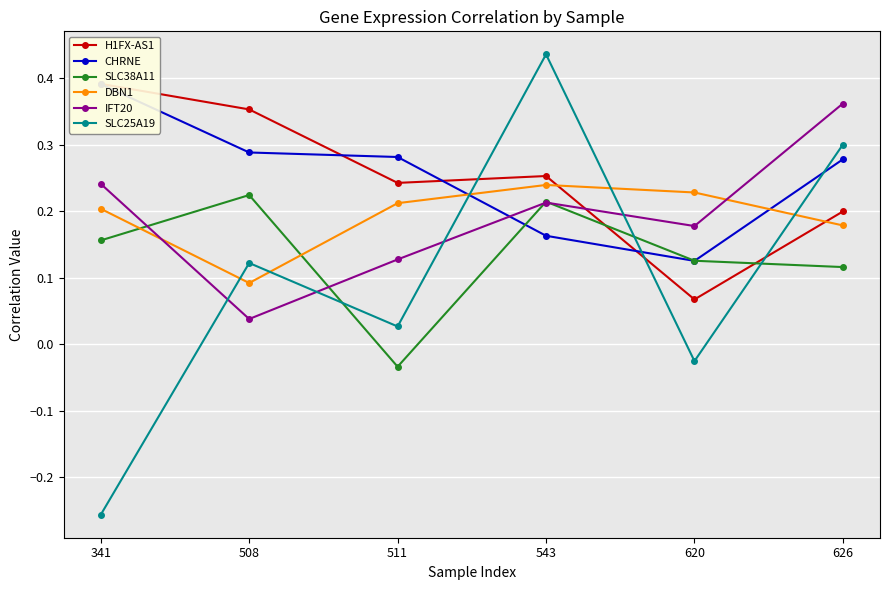

Which series has the largest range (max minus min)?

SLC25A19